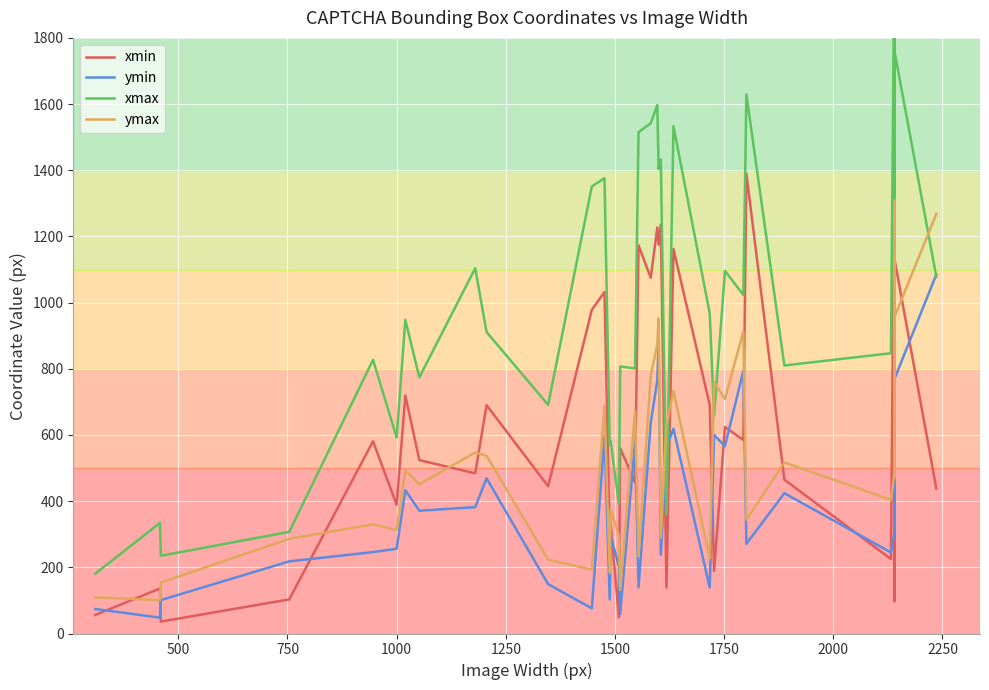

True or false: ymin has a value of 188 at 2500.

False